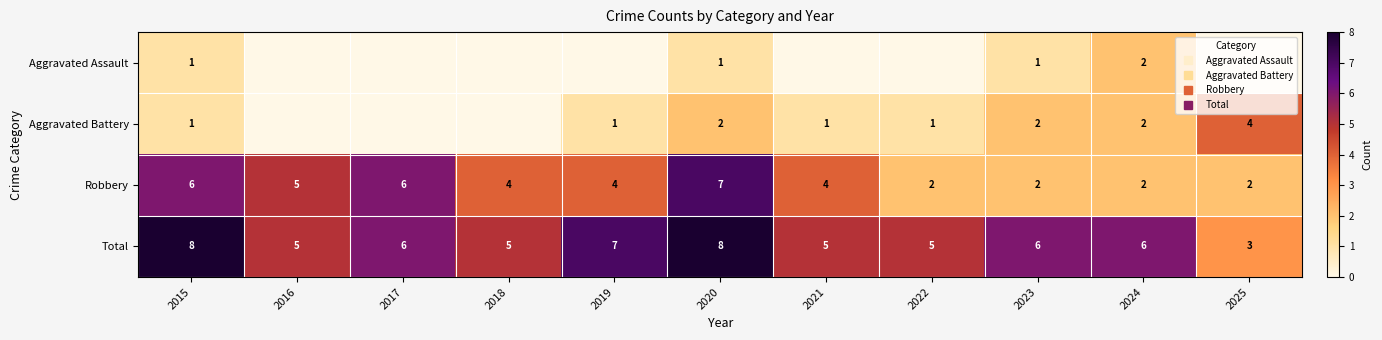

How many Robbery values are between 2 and 6?

10